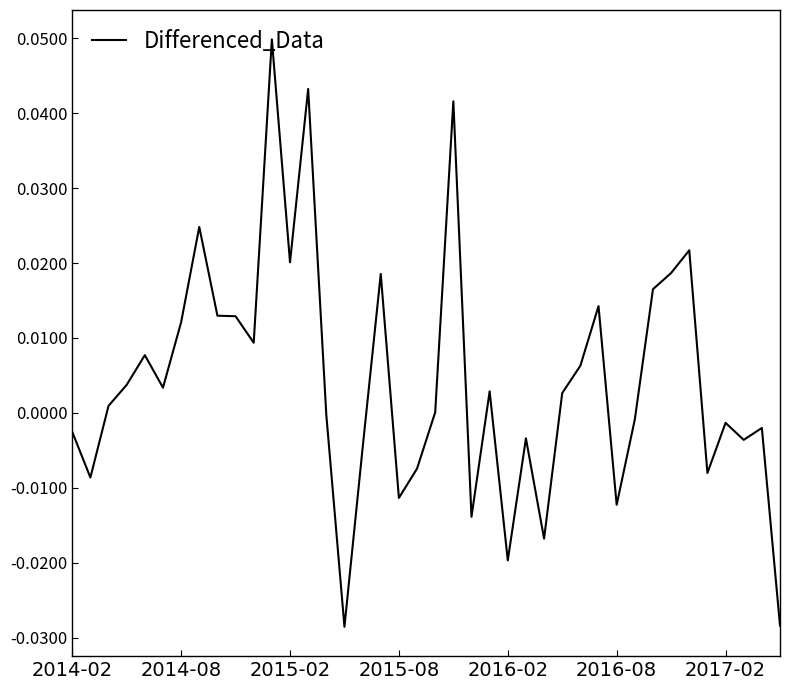

Does the chart have visible grid lines?

No